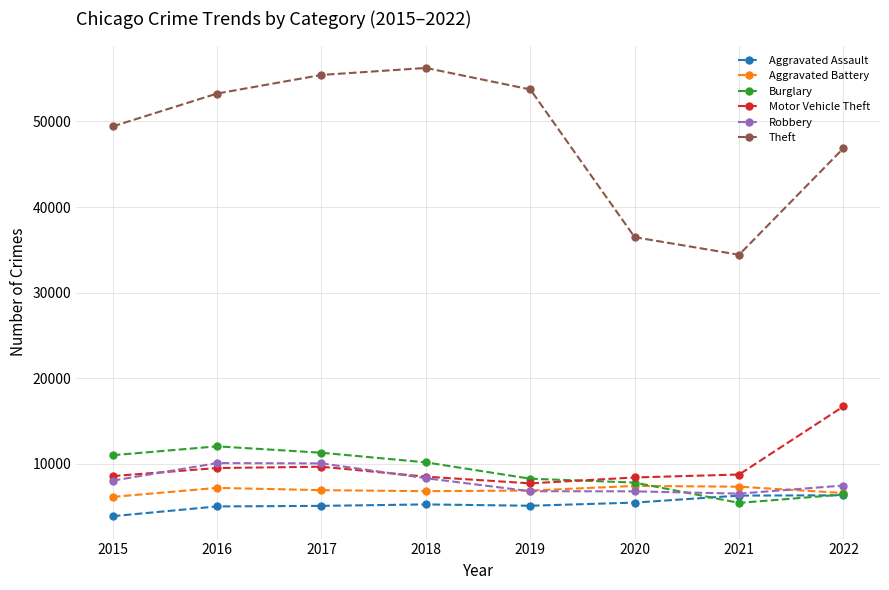

The value of Aggravated Assault at 2022 is 9716. True or false?

False